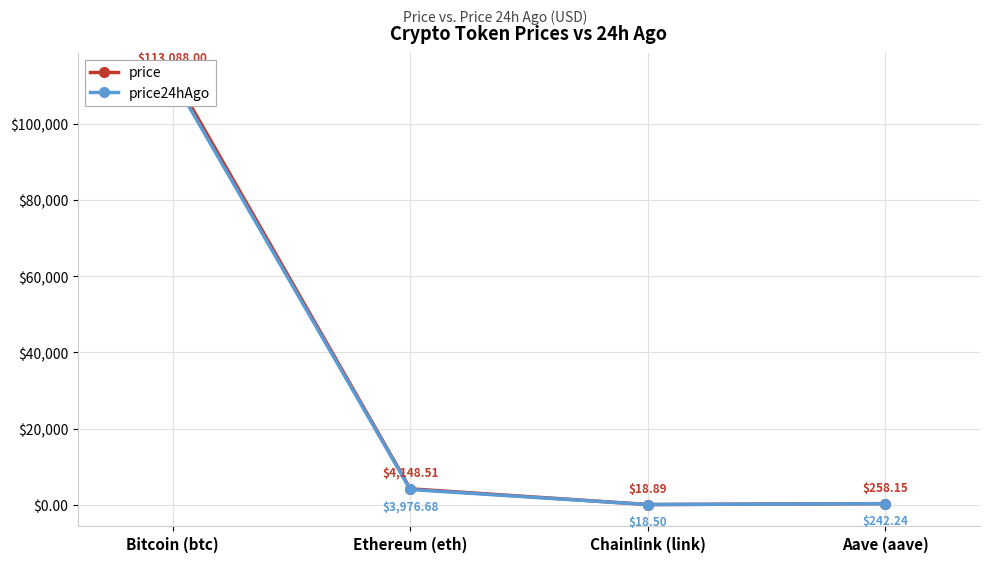

What position from the left is Aave (aave)?

4